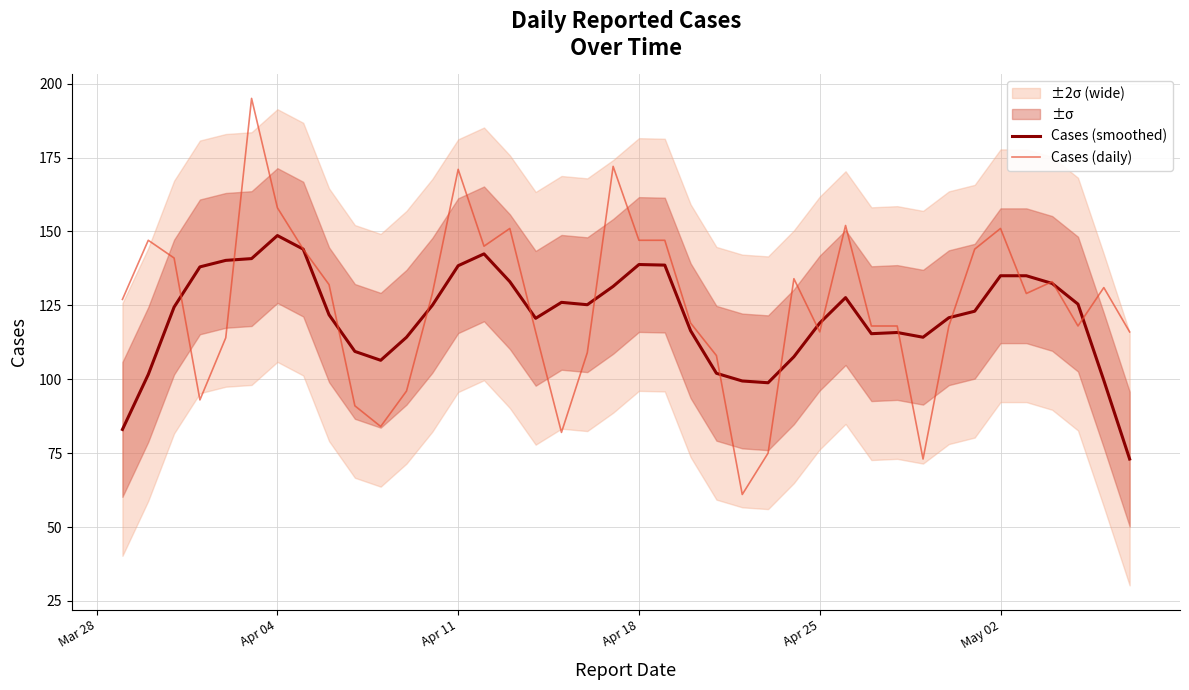

What is the minimum value for Cases (smoothed)?

73.0